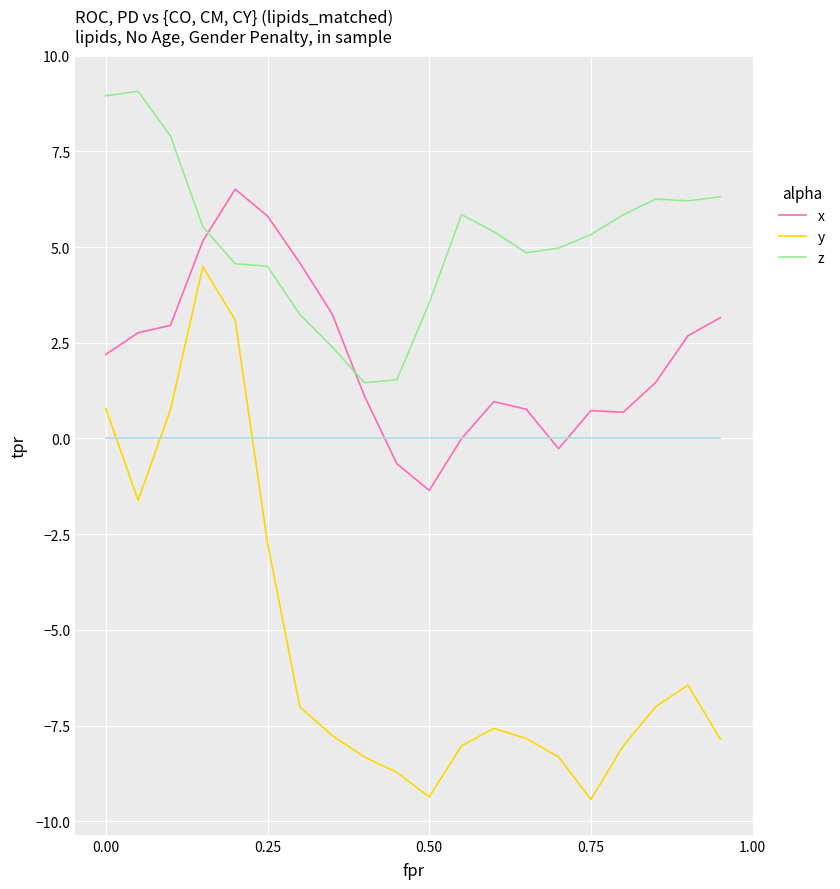

Which series has the largest total across all categories?

z